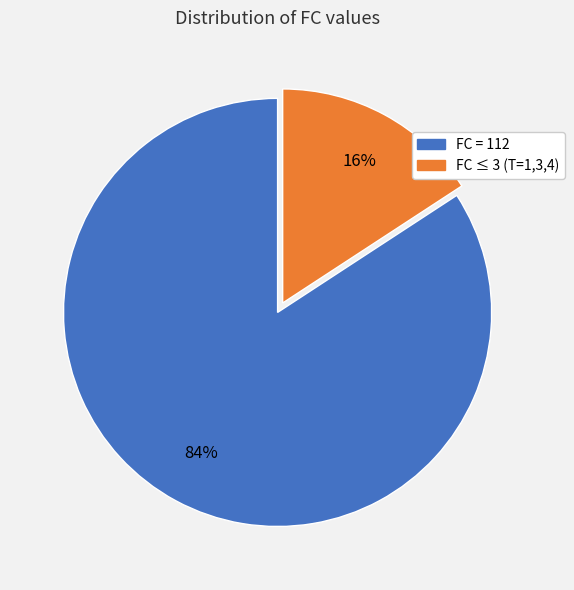

Does any single category account for the majority?

Yes